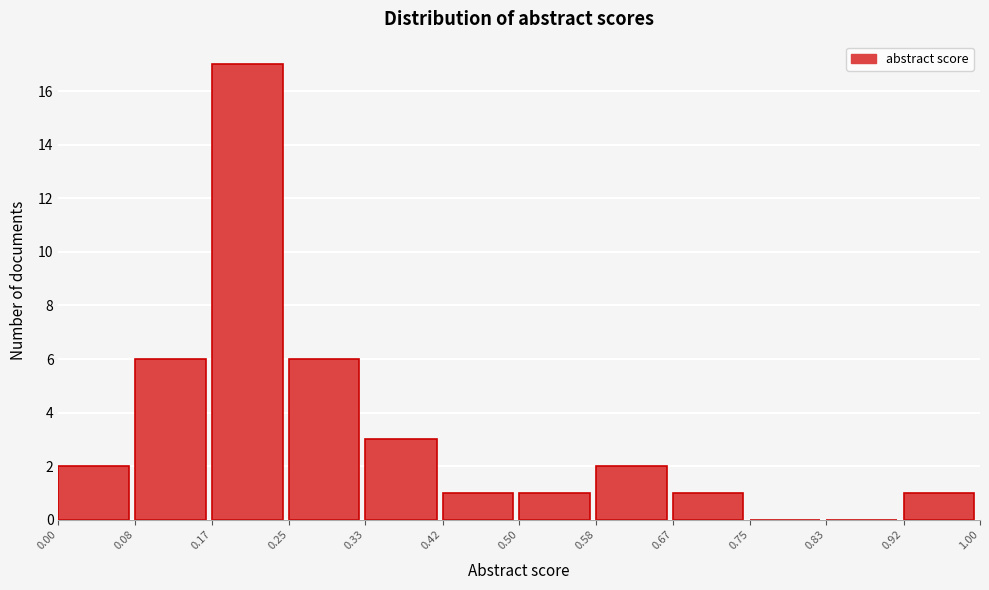

Reading left to right, transcribe this chart: for each bar, give the range it covers on the x-axis and its height. The values are not printed on the chart, so give them approximately, as read against the axis.

0.00 to 0.08: 2
0.08 to 0.17: 6
0.17 to 0.25: 17
0.25 to 0.33: 6
0.33 to 0.42: 3
0.42 to 0.50: 1
0.50 to 0.58: 1
0.58 to 0.67: 2
0.67 to 0.75: 1
0.75 to 0.83: 0
0.83 to 0.92: 0
0.92 to 1.00: 1